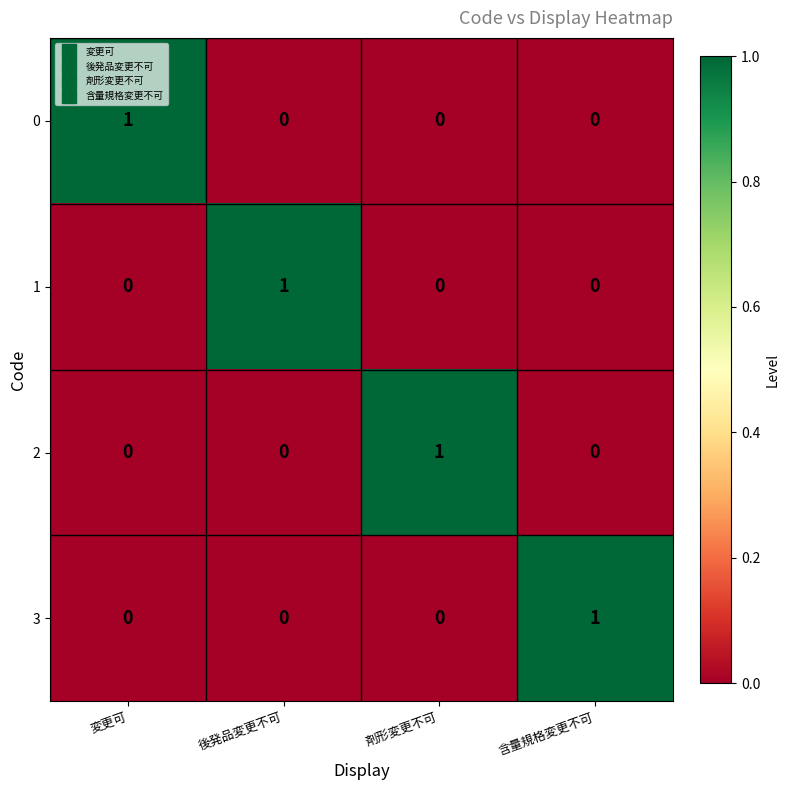

The 3 series shows 0 at 剤形変更不可. True or false?

True